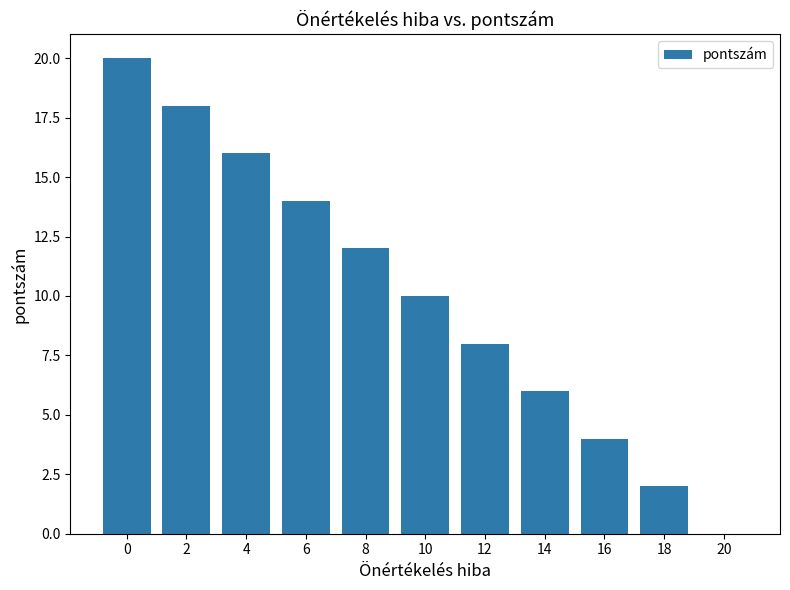

At which label is the value closest to 10?

10